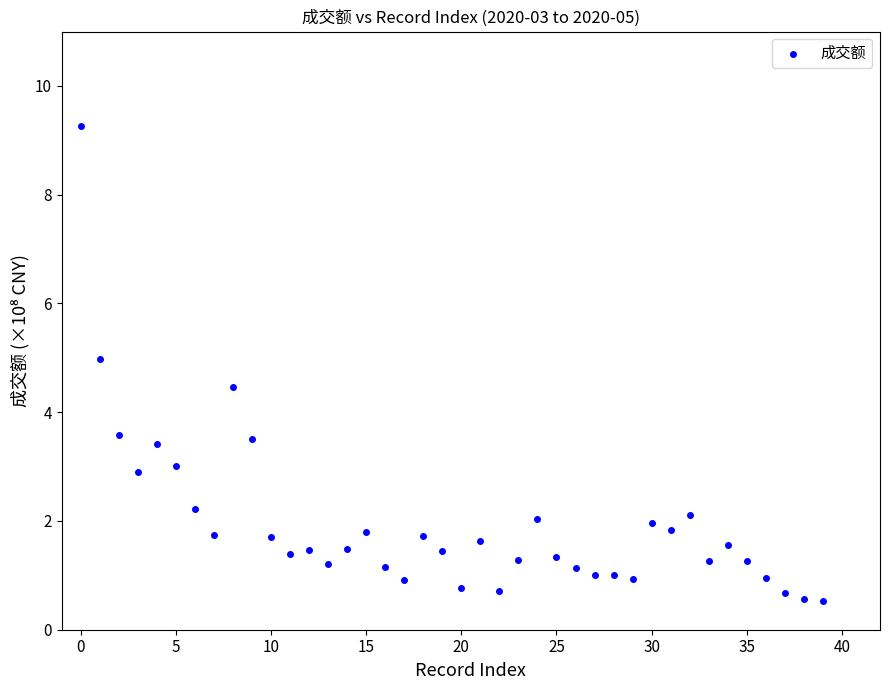

What is the range of Y values (max minus min)?

8.7